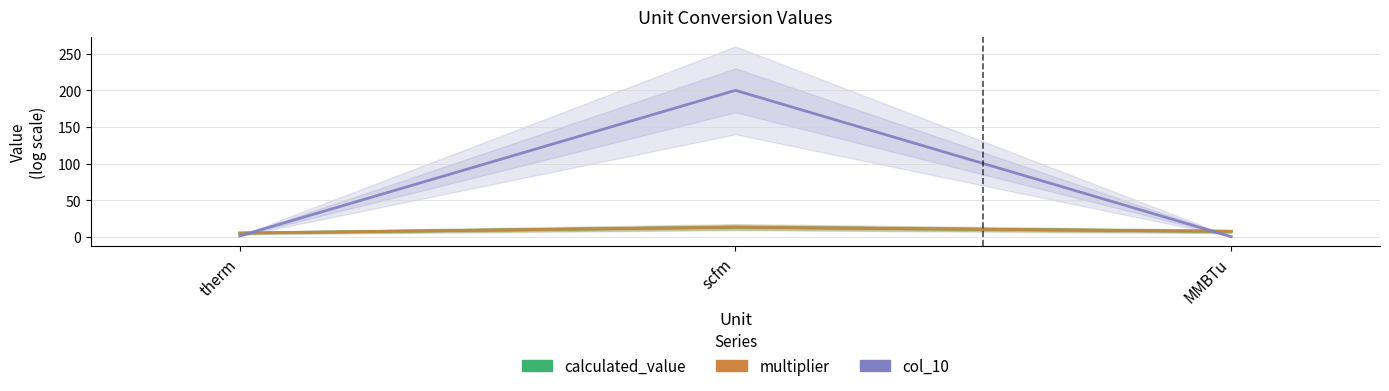

Which series has the largest range (max minus min)?

col_10